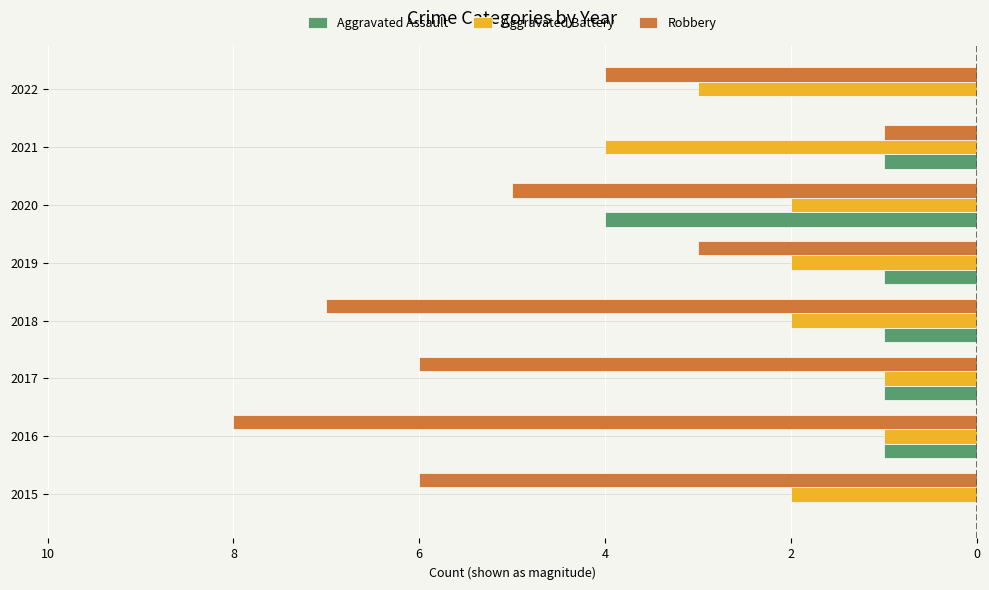

What are all the series names shown in the legend?

Aggravated Assault, Aggravated Battery, Robbery